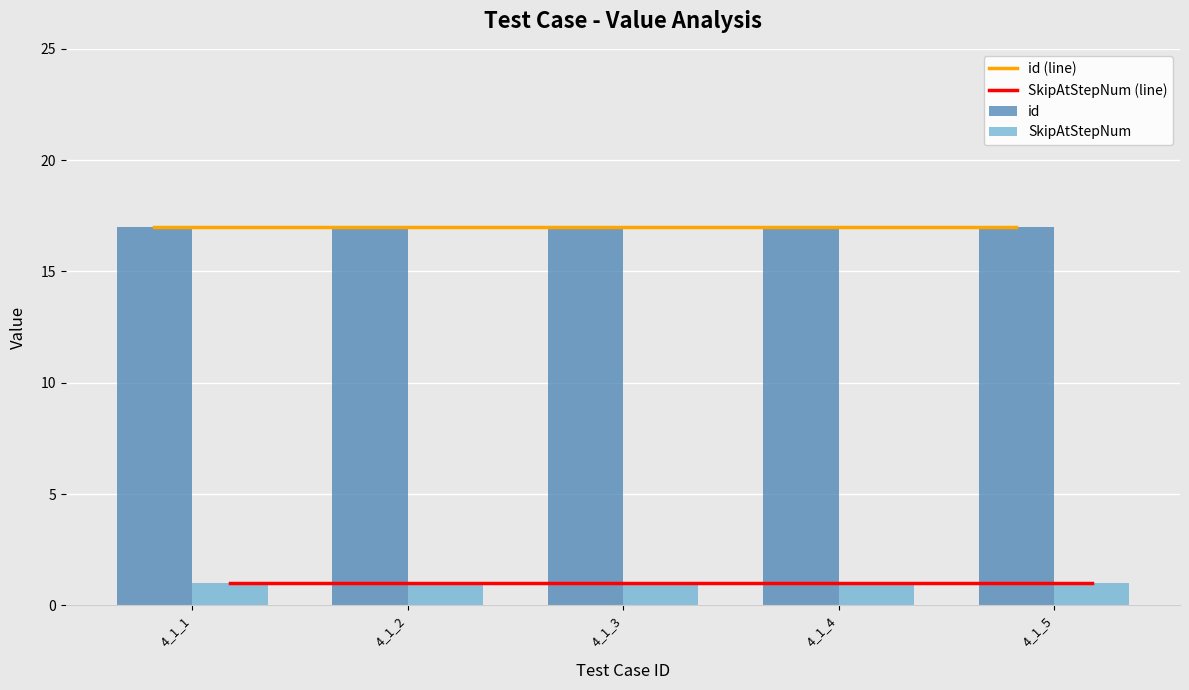

Rank the series at 4_1_4 from highest to lowest value.

id (line), id, SkipAtStepNum (line), SkipAtStepNum